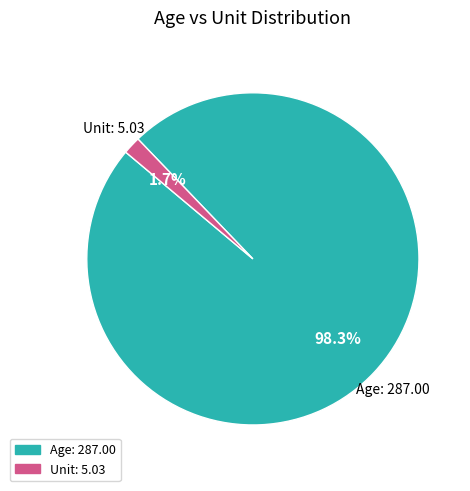

What percentage is NOT represented by Unit?

98.3%